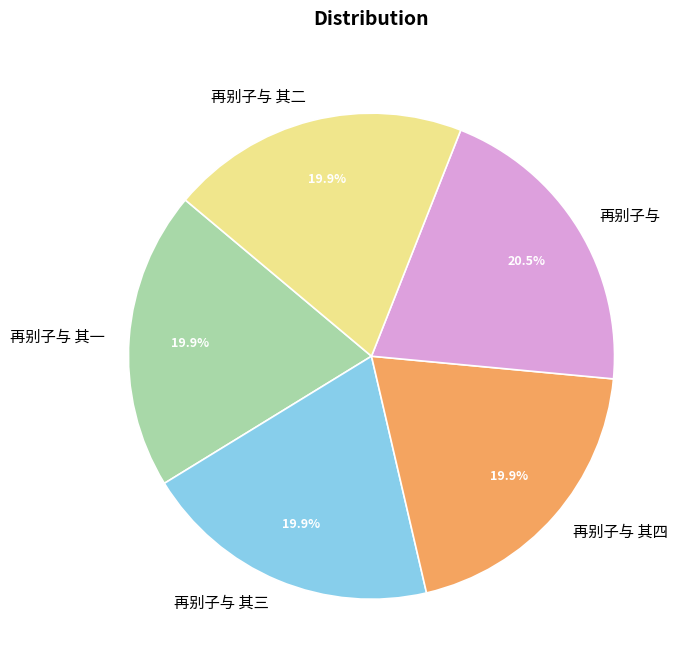

The 再别子与 其二 slice represents 20% of the pie. True or false?

True